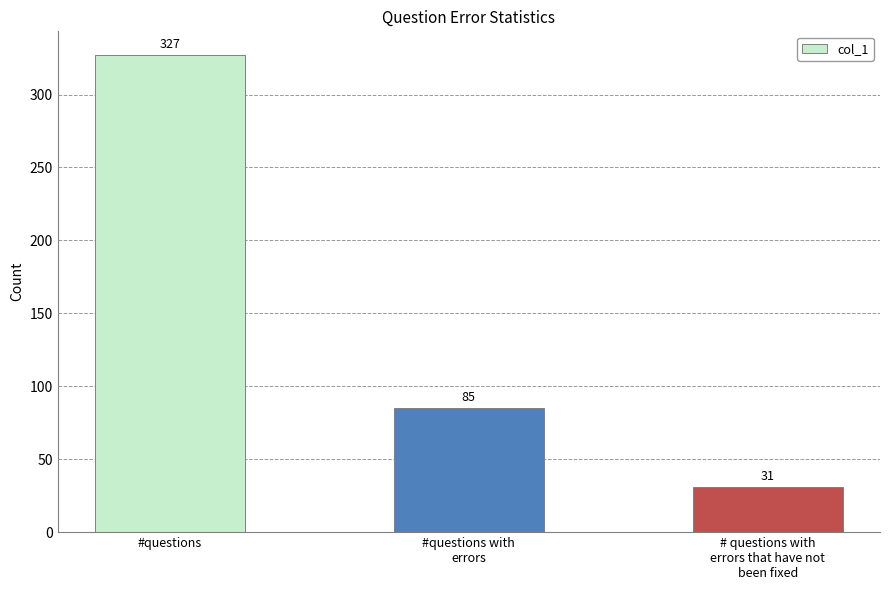

How many values are below 85?

1